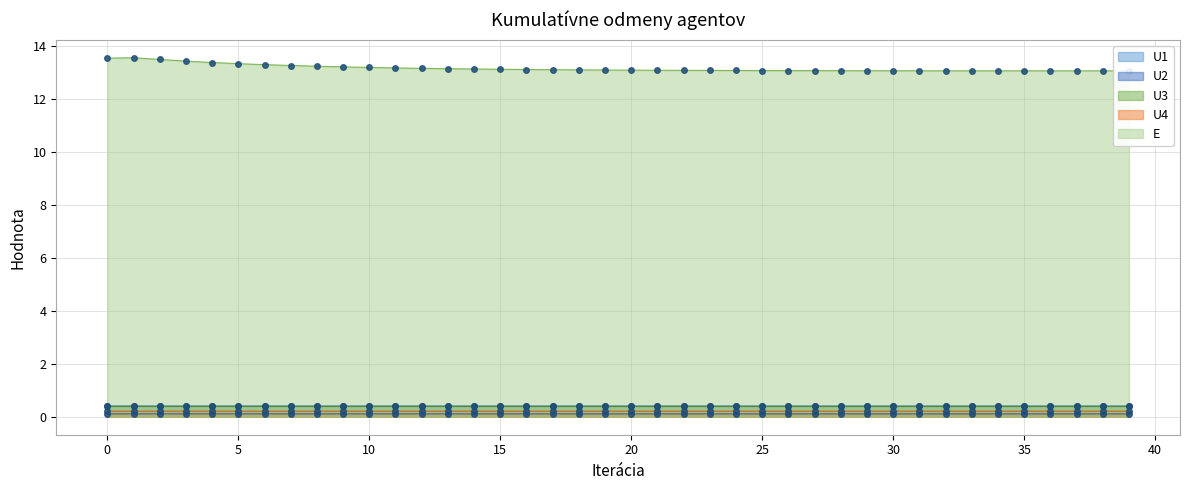

At how many categories does at least one series exceed 5?

40